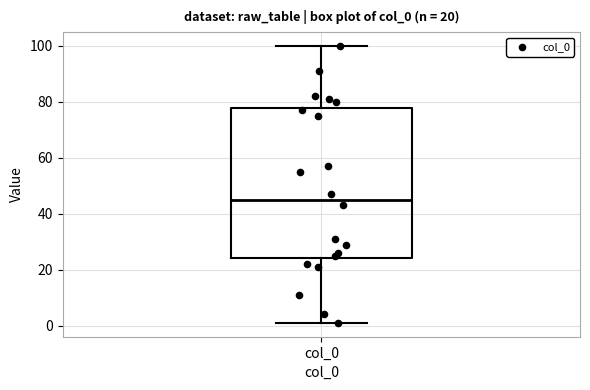

Where is the upper edge of the box for col_0 on the y-axis? The values are not printed on the chart, so give them approximately, as read against the axis.

78